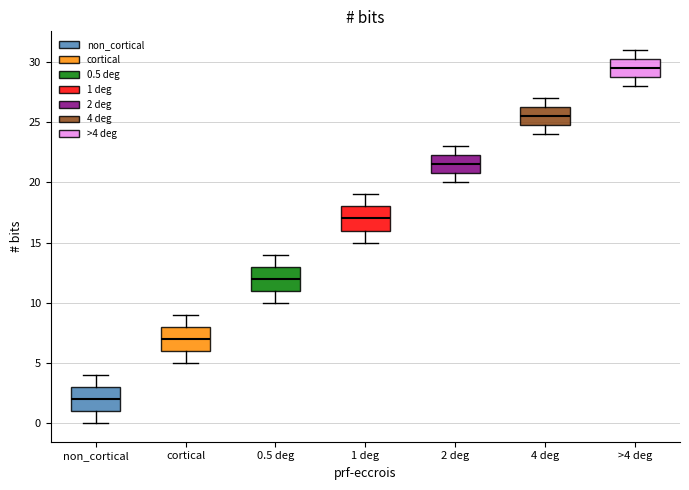

Reading left to right, read every box against the y-axis: the position of its median line, the range the box covers, and the ends of its whiskers. The values are not printed on the chart, so give them approximately, as read against the axis.

non_cortical: median 2.0, box 1.0 to 3.0, whiskers 0.0 to 4.0
cortical: median 7.0, box 6.0 to 8.0, whiskers 5.0 to 9.0
0.5 deg: median 12.0, box 11.0 to 13.0, whiskers 10.0 to 14.0
1 deg: median 17.0, box 16.0 to 18.0, whiskers 15.0 to 19.0
2 deg: median 21.5, box 21.0 to 22.5, whiskers 20.0 to 23.0
4 deg: median 25.5, box 25.0 to 26.5, whiskers 24.0 to 27.0
>4 deg: median 29.5, box 29.0 to 30.5, whiskers 28.0 to 31.0